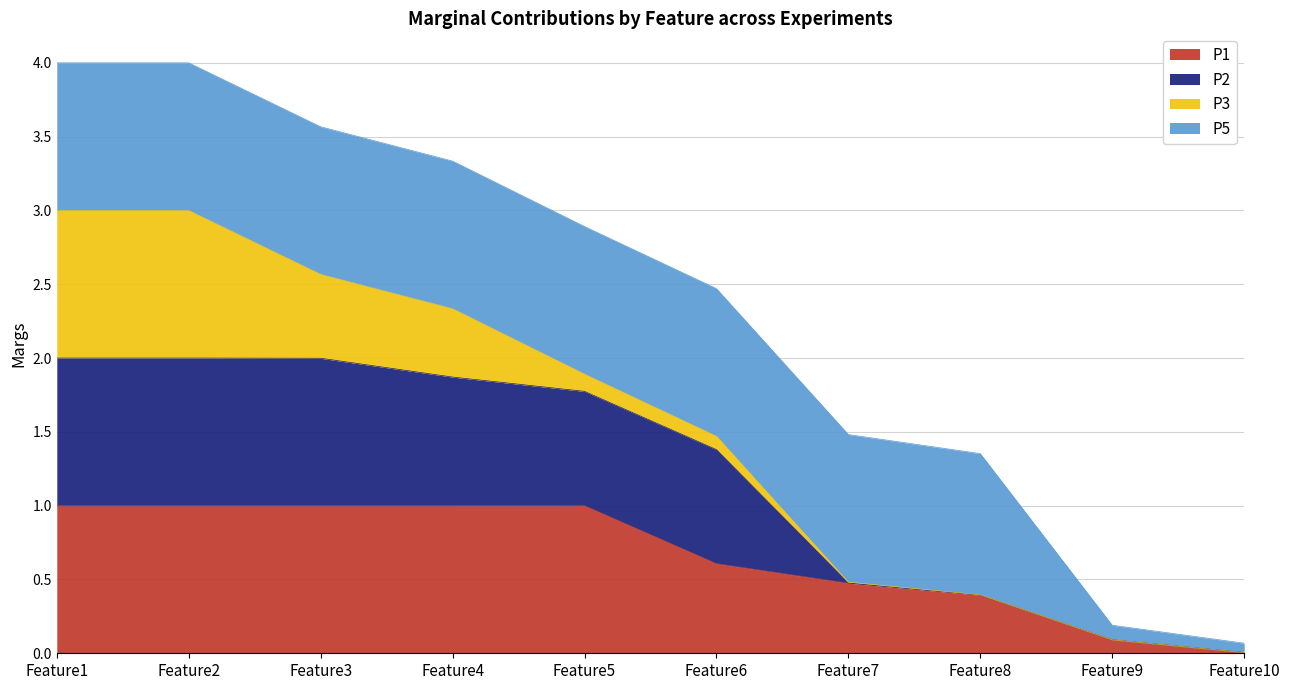

What is the difference between the maximum and minimum values in the P1 series?

1.0